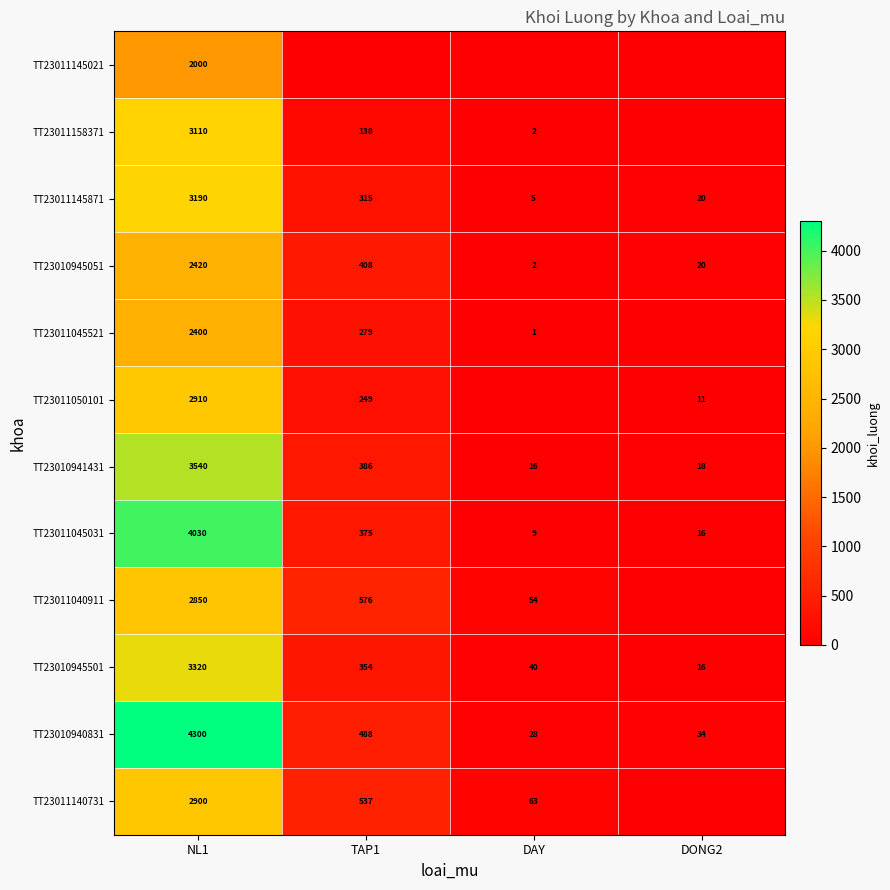

At which label does TT23011045031 first exceed 375?

NL1